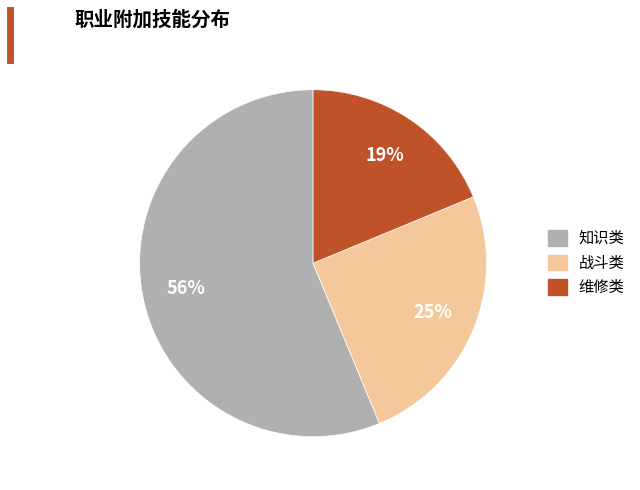

Rank the categories by value from lowest to highest.

维修类, 战斗类, 知识类